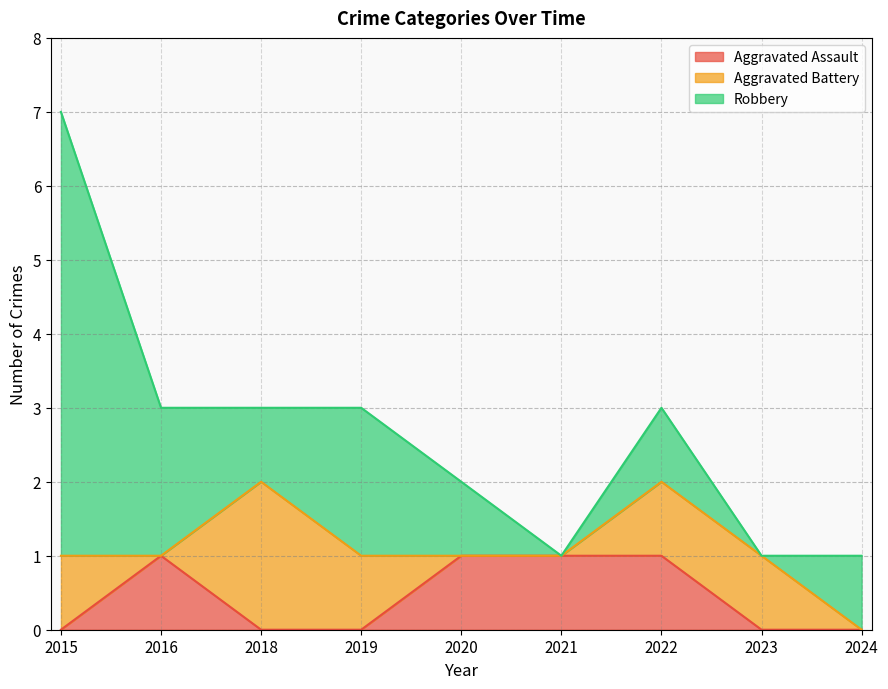

Which category has the highest value across all series?

2015